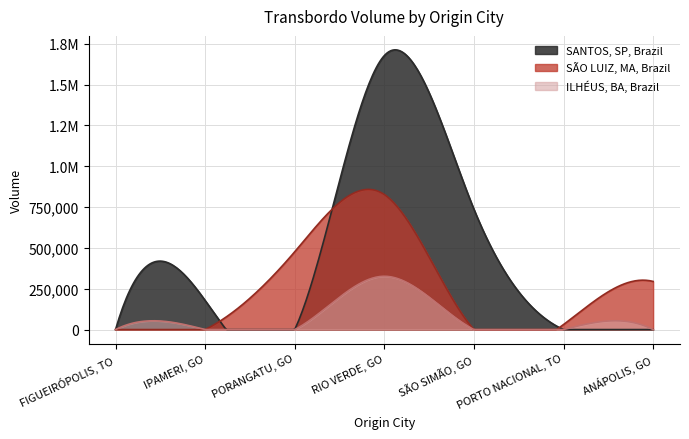

At how many categories does at least one series exceed 1086370?

1